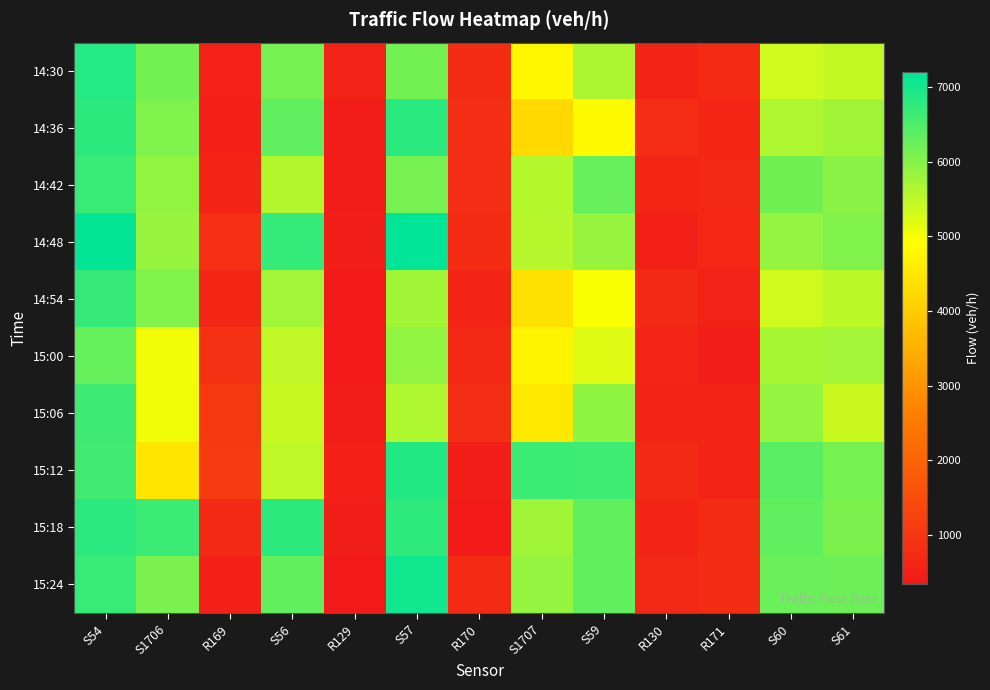

What is the minimum value shown in the chart?

360